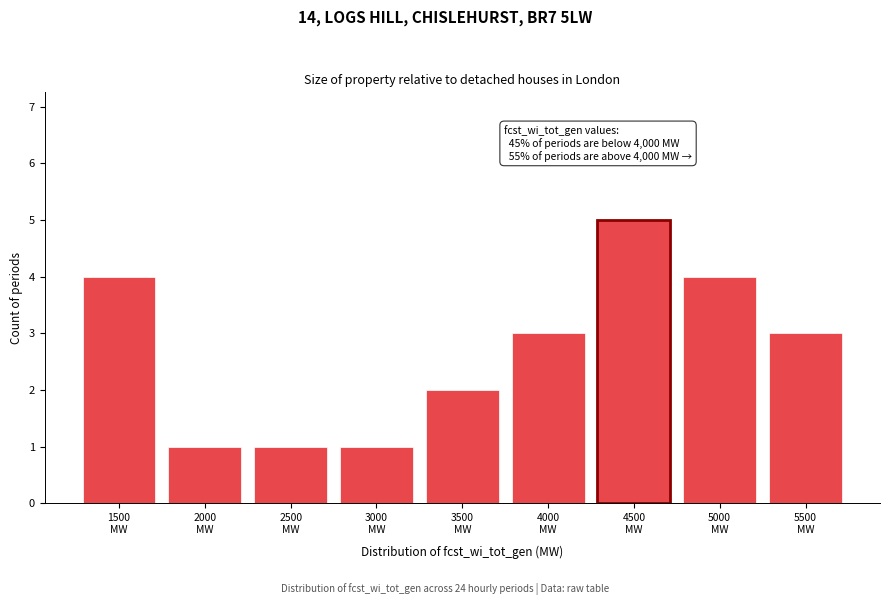

Reading right to left, extract all data points from this chart.

3	4	5	3	2	1	1	1	4